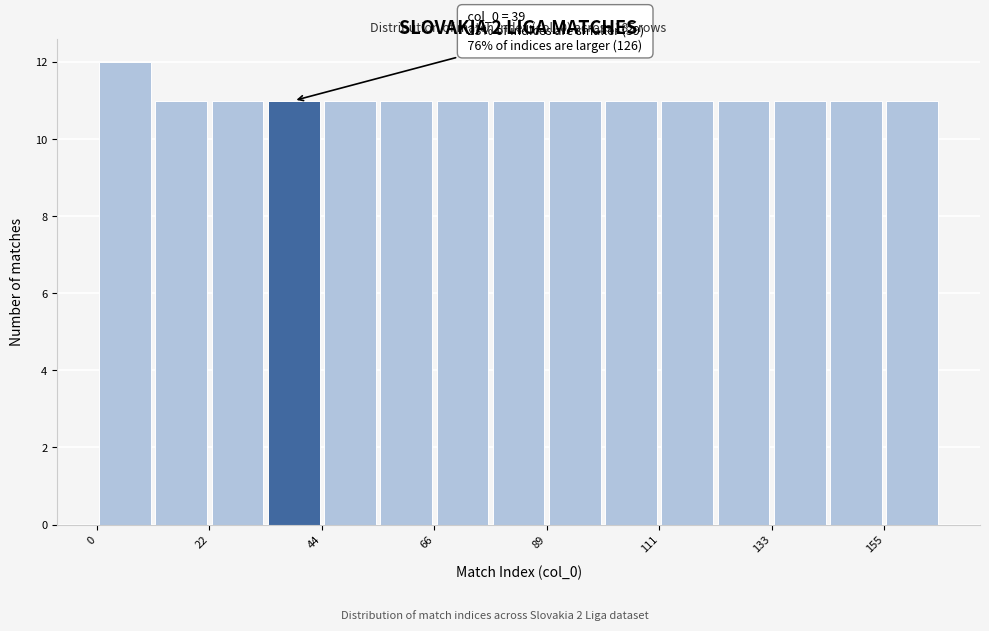

Read against the x-axis, roughly where is the centre of the tallest bar?

5